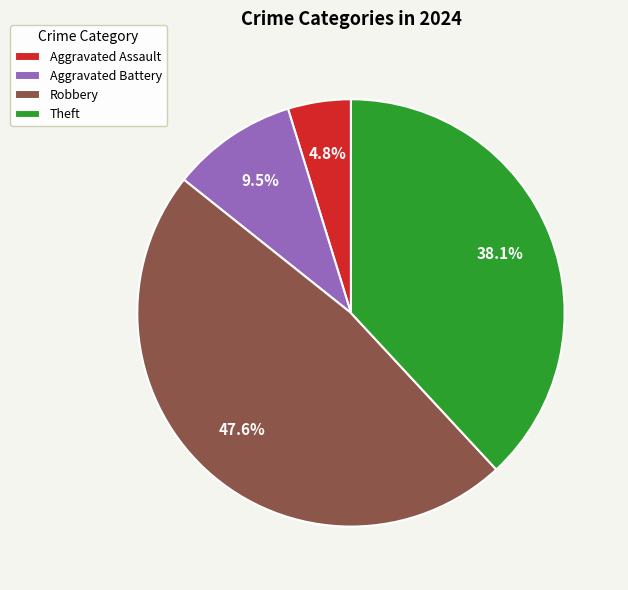

To the nearest percent, what portion does Theft represent?

38%